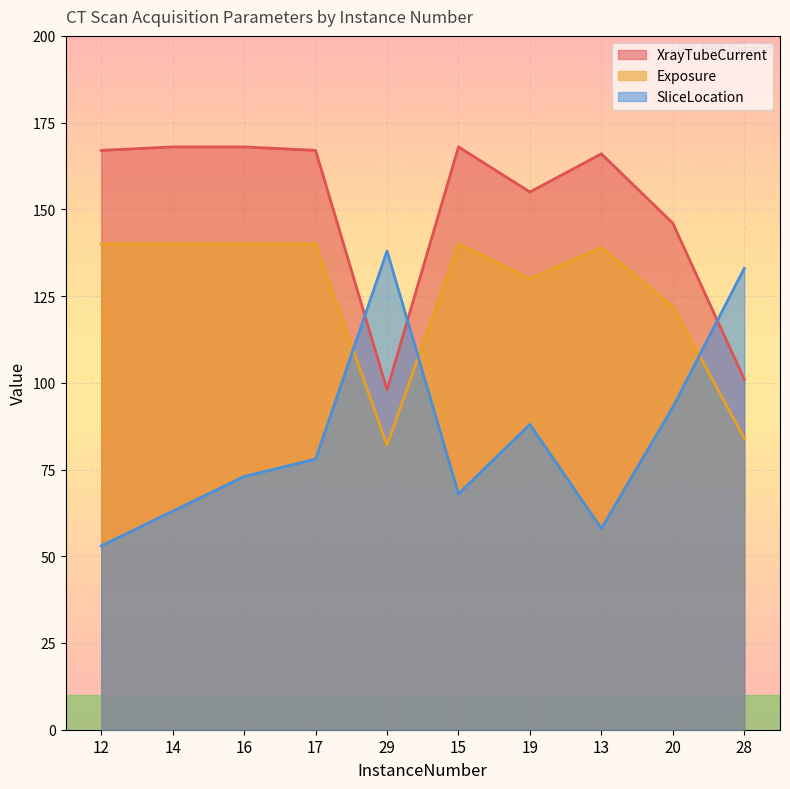

What position from the right is 28?

1